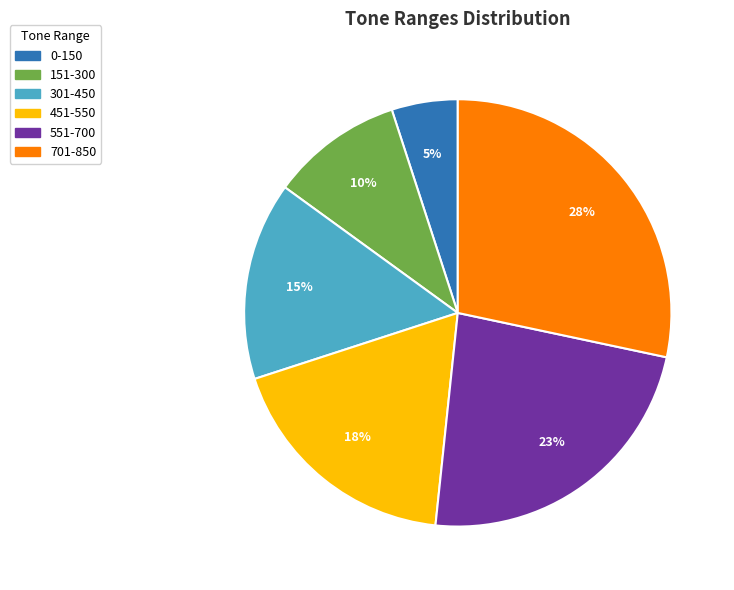

Is the sum of 551-700 and 0-150 greater than half?

No